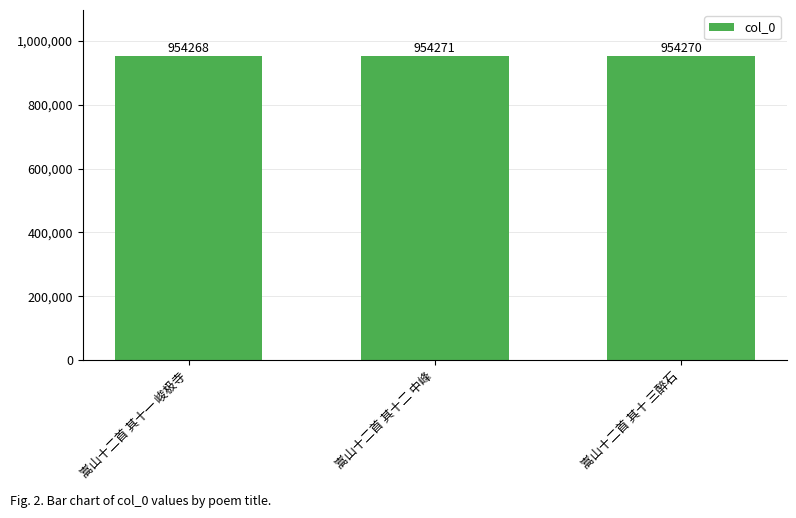

Reading left to right, extract all data points from this chart.

嵩山十二首 其十一 峻极寺=954268	嵩山十二首 其十二 中峰=954271	嵩山十二首 其十 三醉石=954270